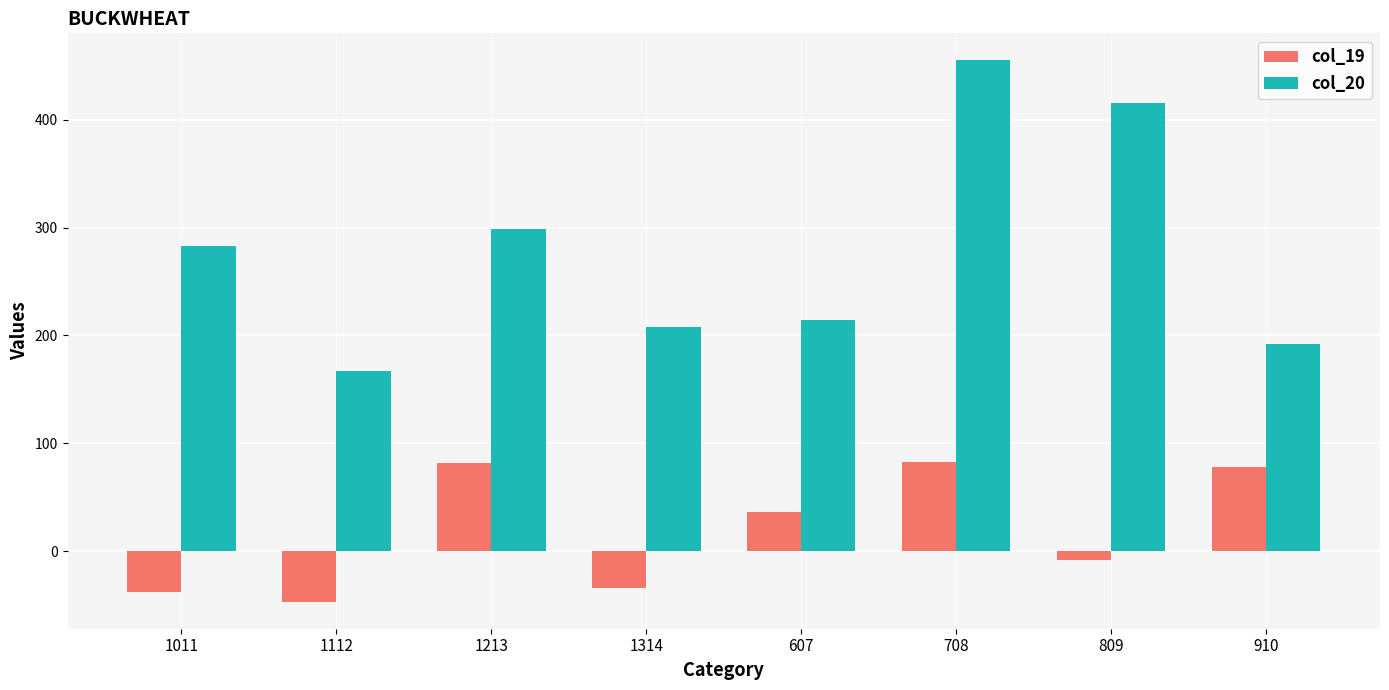

What is the label of the 8th bar from the left?

910